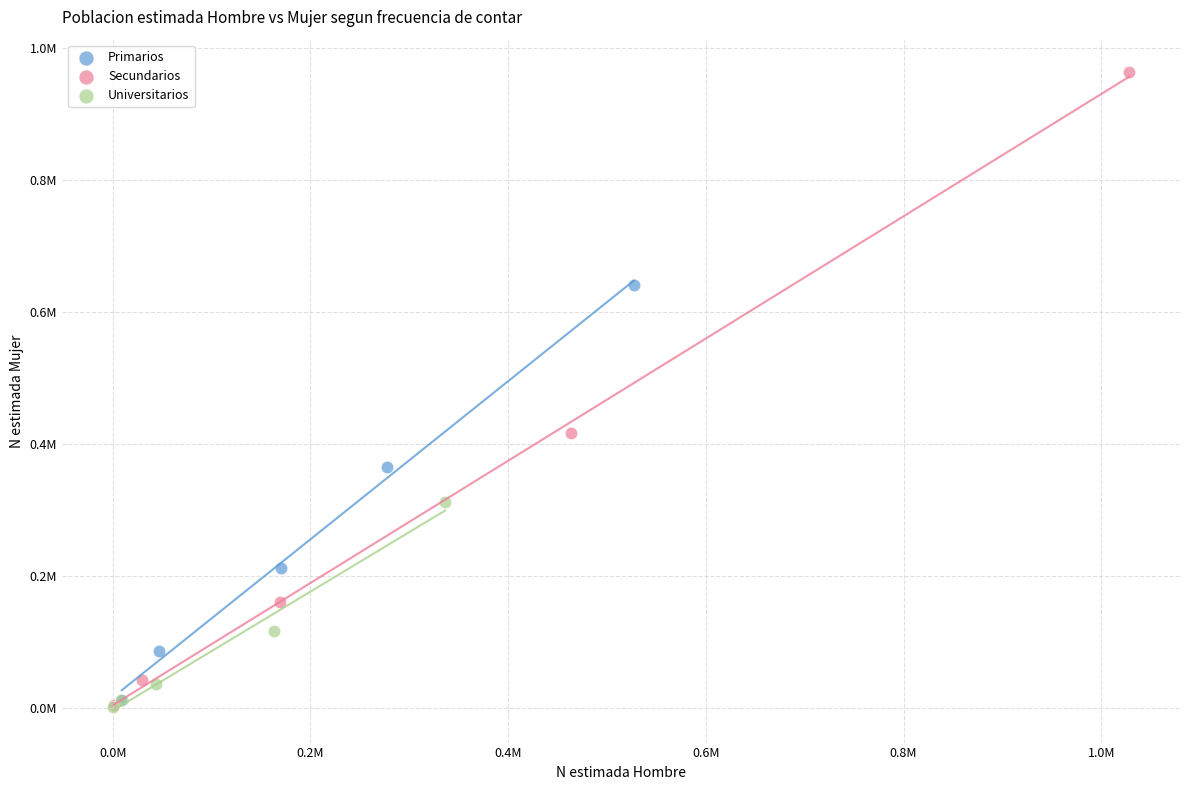

What are all the series names shown in the legend?

Primarios, Secundarios, Universitarios